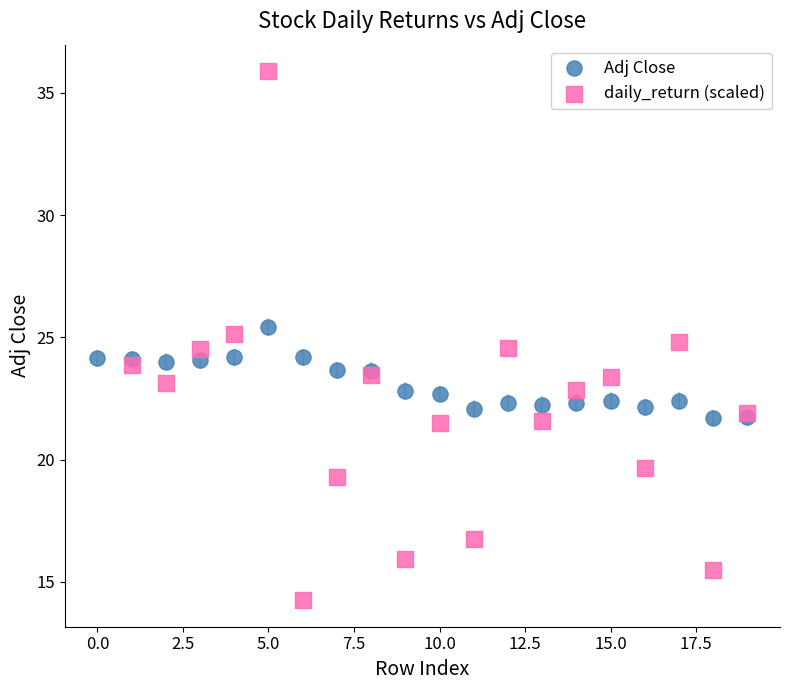

Which series contains the highest Y value?

daily_return (scaled)